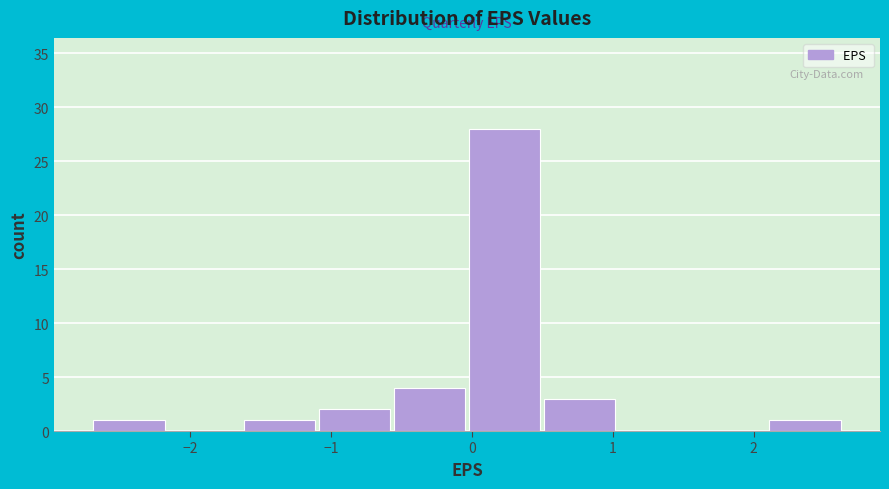

Which range on the x-axis has the tallest bar?

0.0 to 0.5